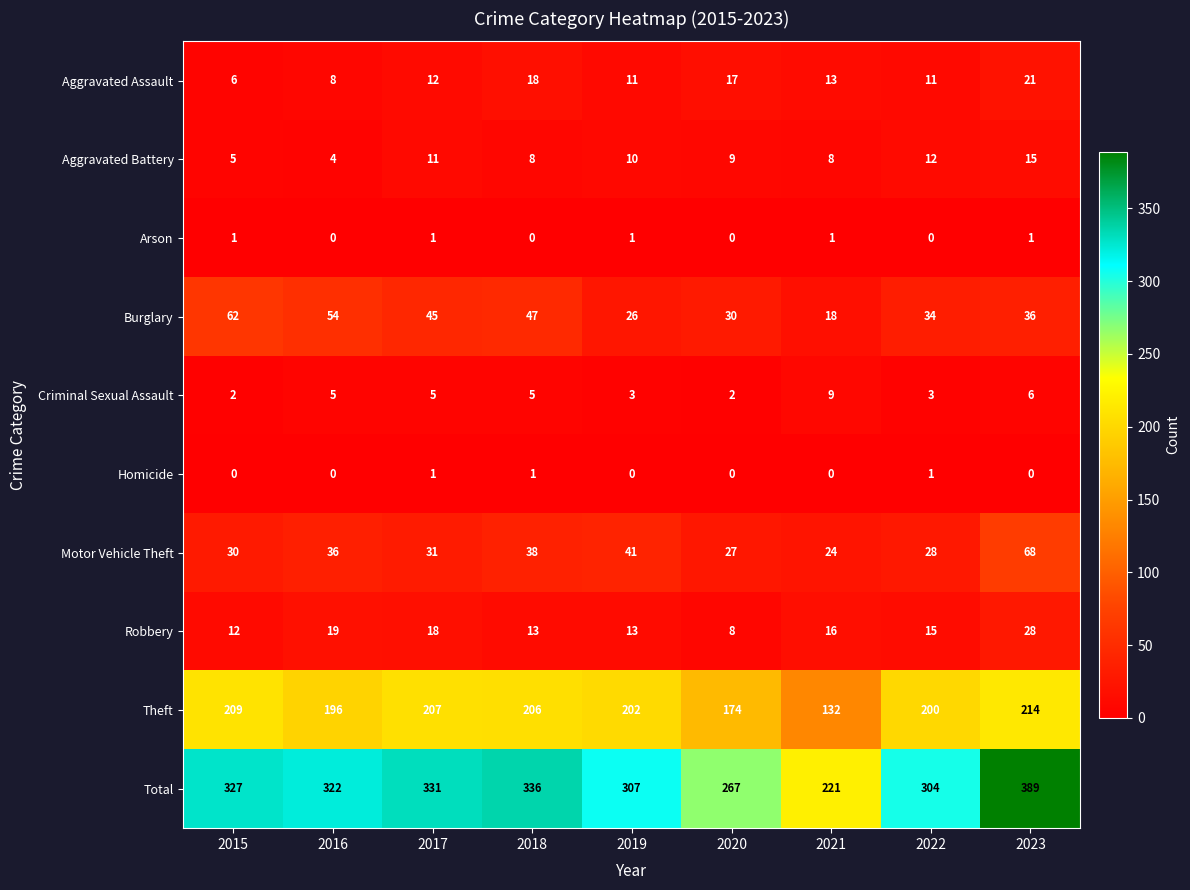

What is the spread (max minus min) of values at 2015?

327